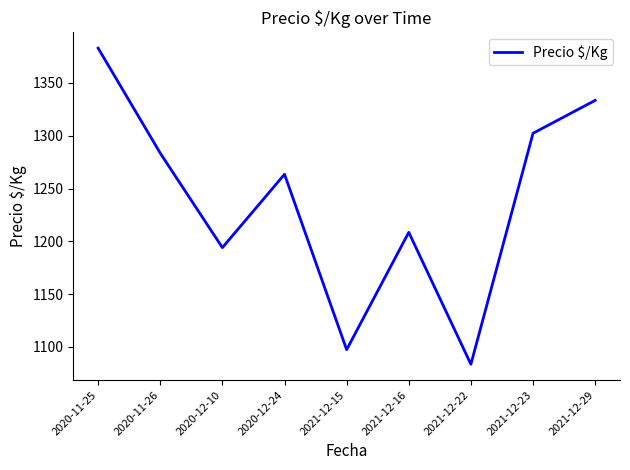

What is the difference between the values at 2020-11-26 and 2021-12-16?

75.0